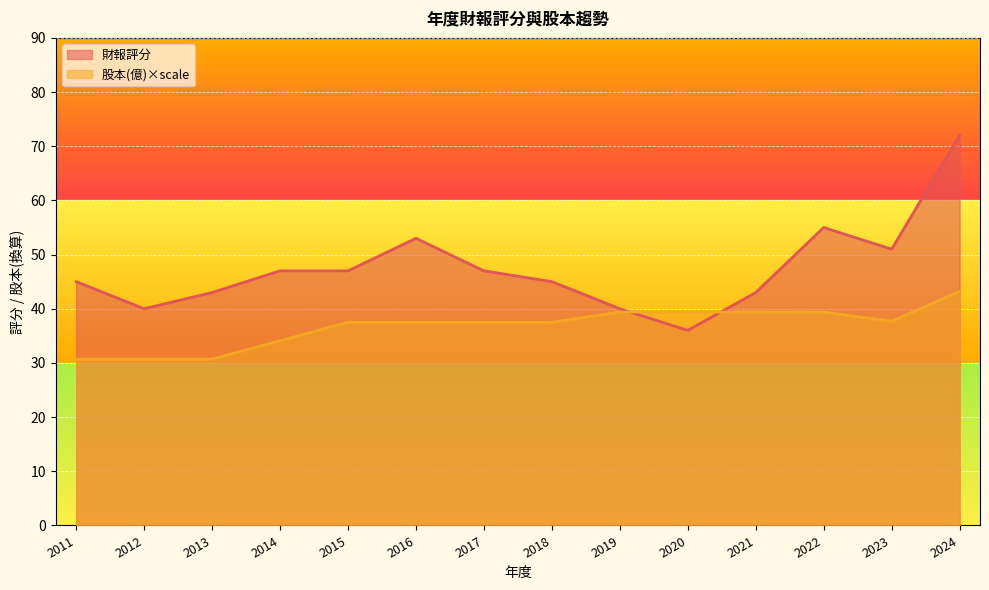

How many lines are shown in the chart?

2